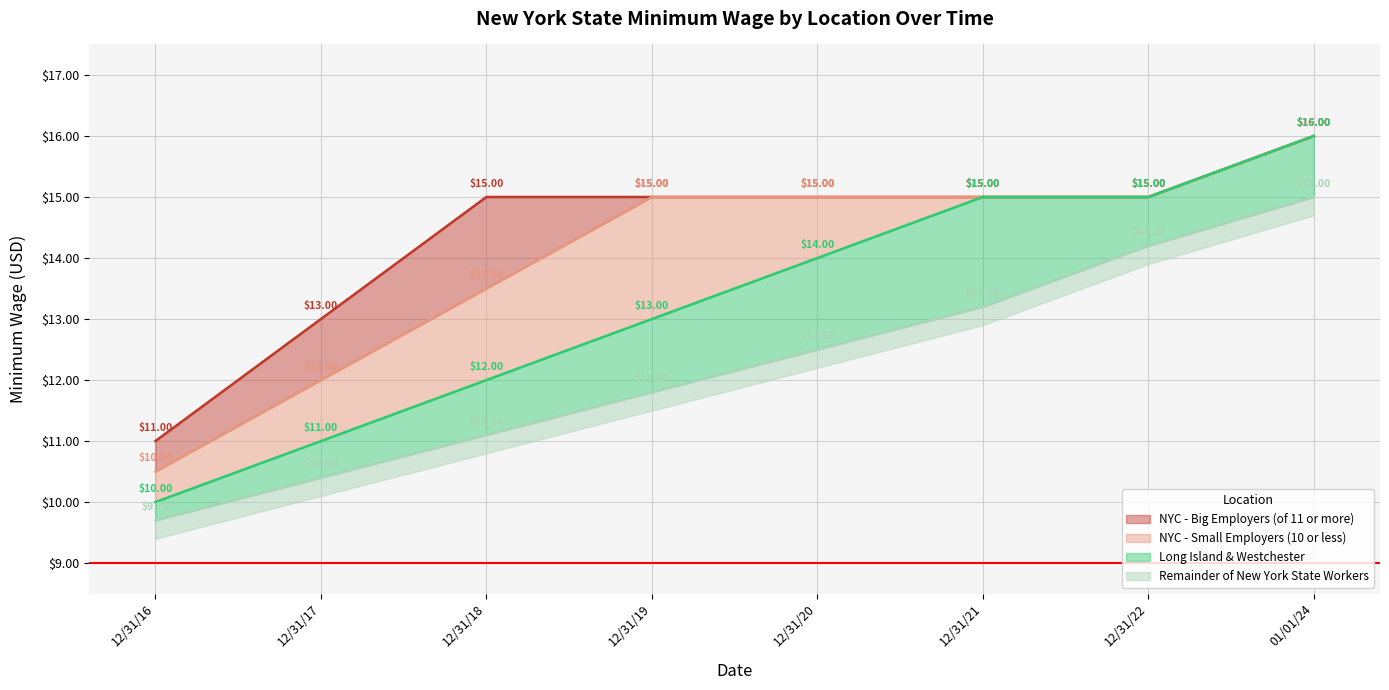

What is the sum of the Remainder of New York State Workers values at 12/31/20 and 01/01/24?

27.5